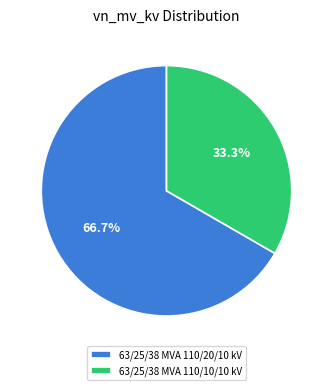

Does 63/25/38 MVA 110/10/10 kV account for over 50% of the chart?

No